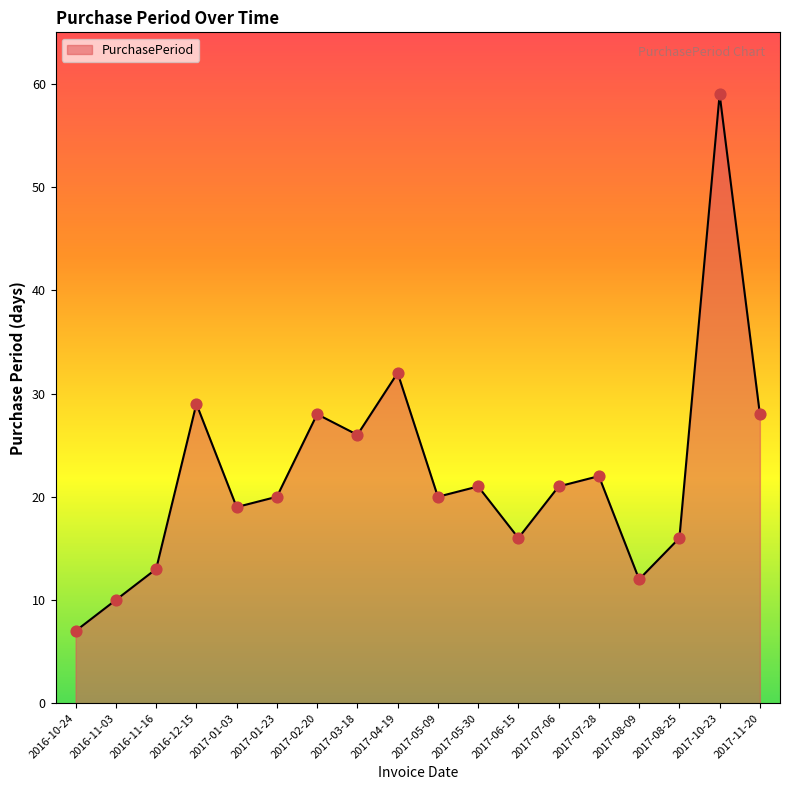

What is the change in value from 2017-07-28 to 2017-08-25?

-6